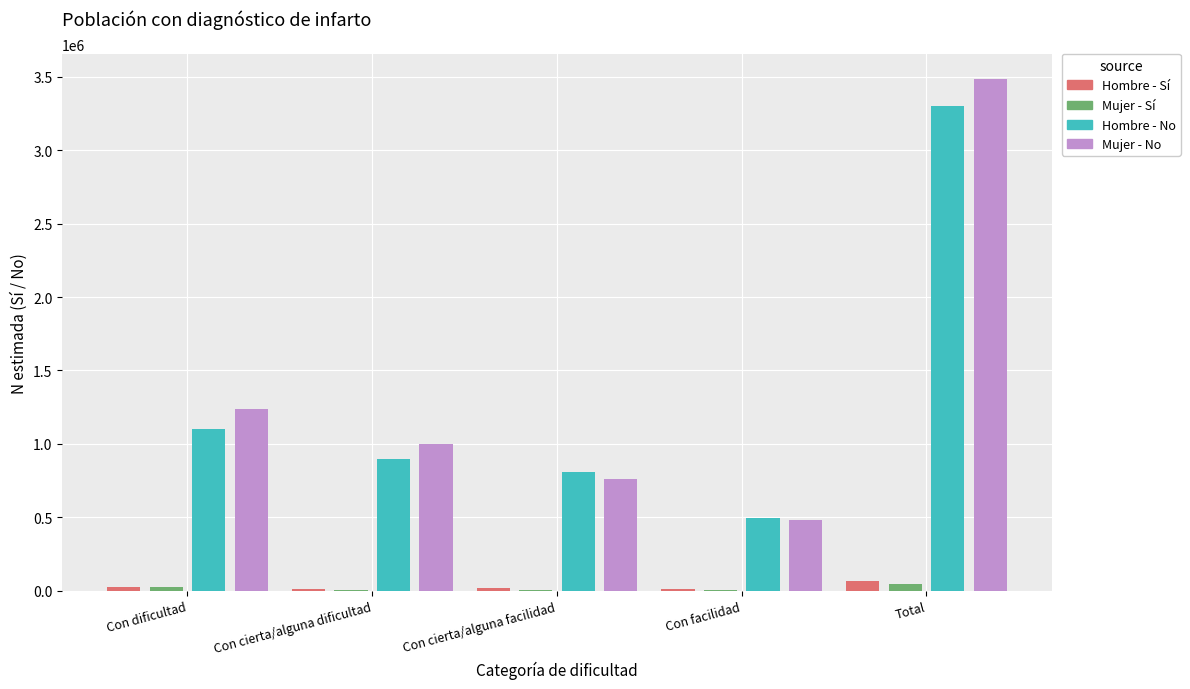

How many groups of bars are there?

5